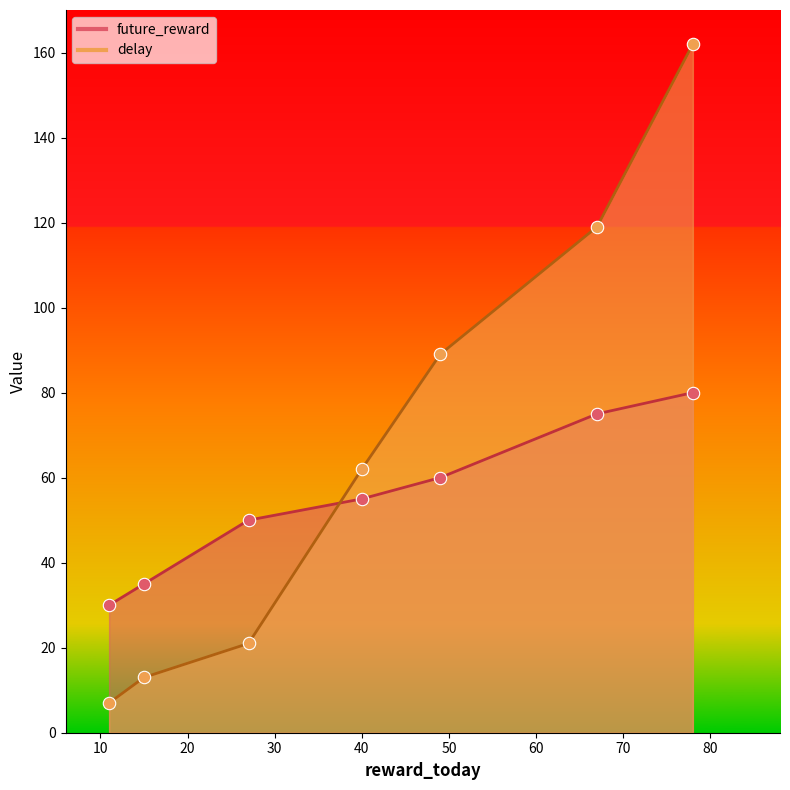

Which series has the largest total across all categories?

delay